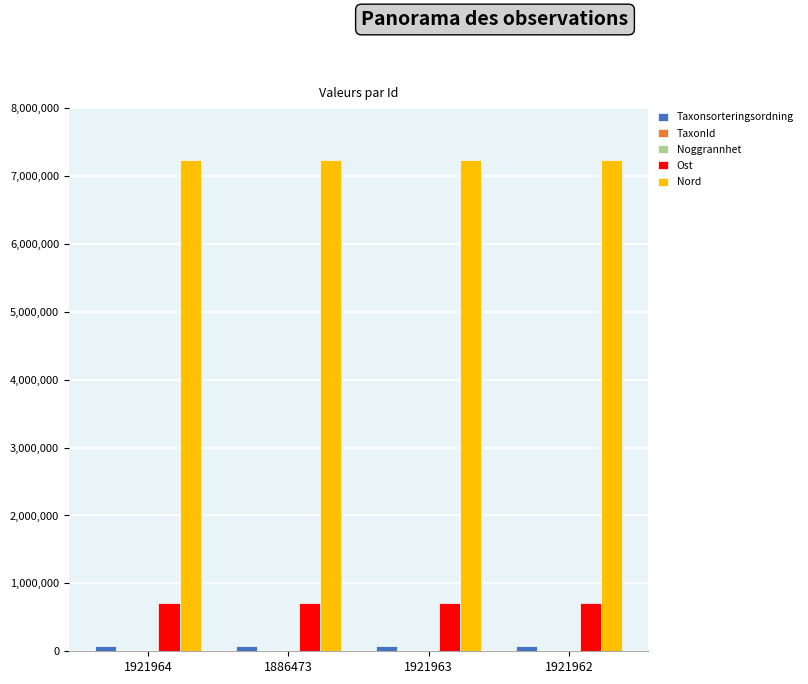

Which series has the largest total across all categories?

Nord